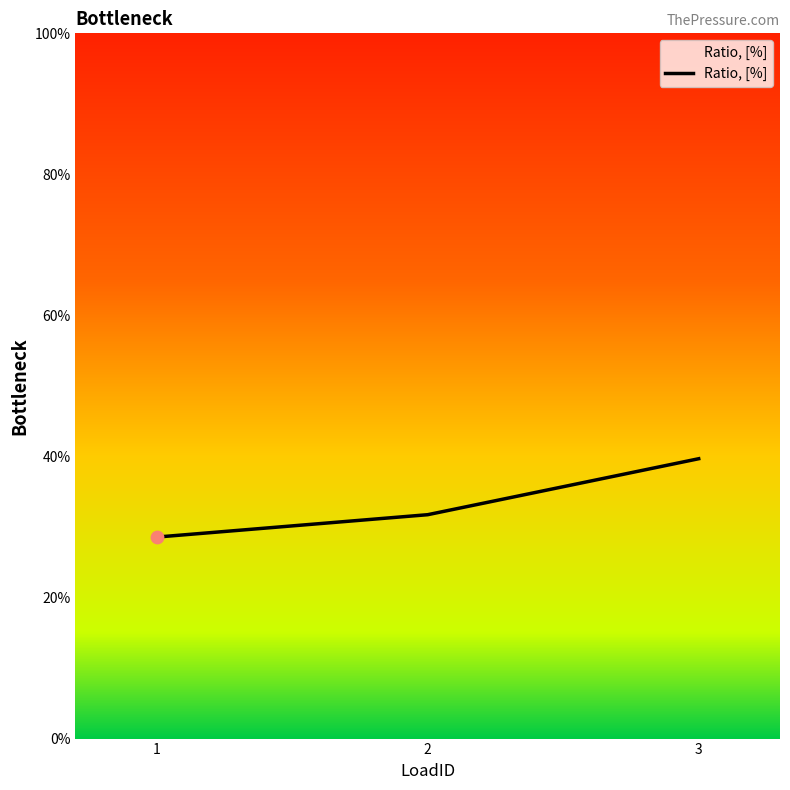

Which has a higher value, 1 or 3?

3